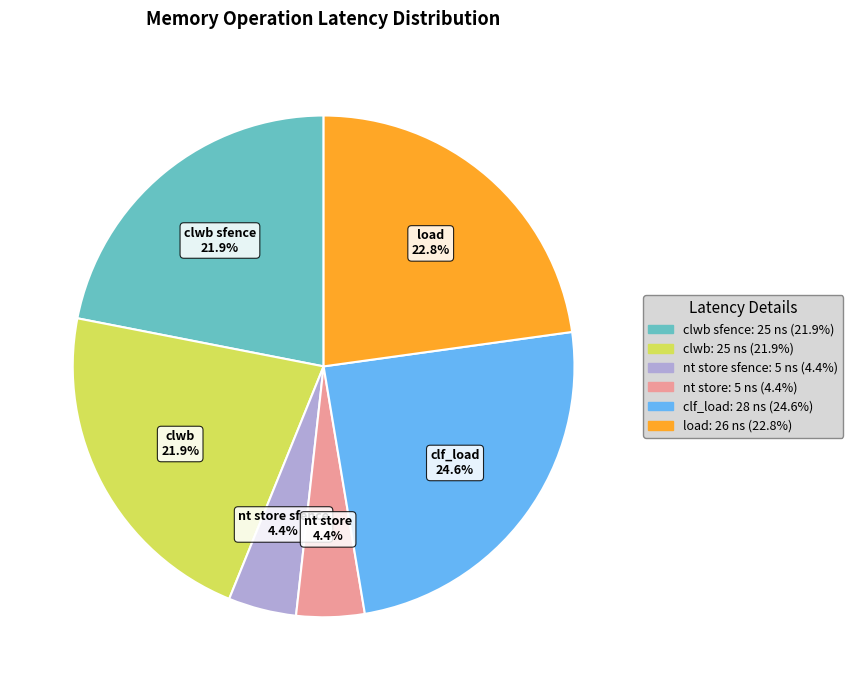

Does any single category account for the majority?

No